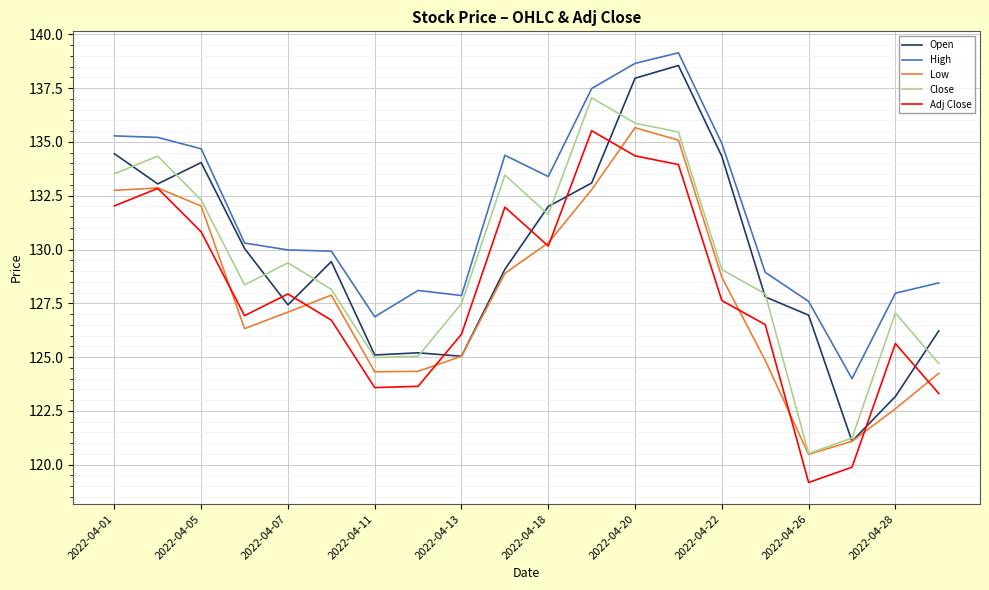

What is the smallest value displayed?

119.2